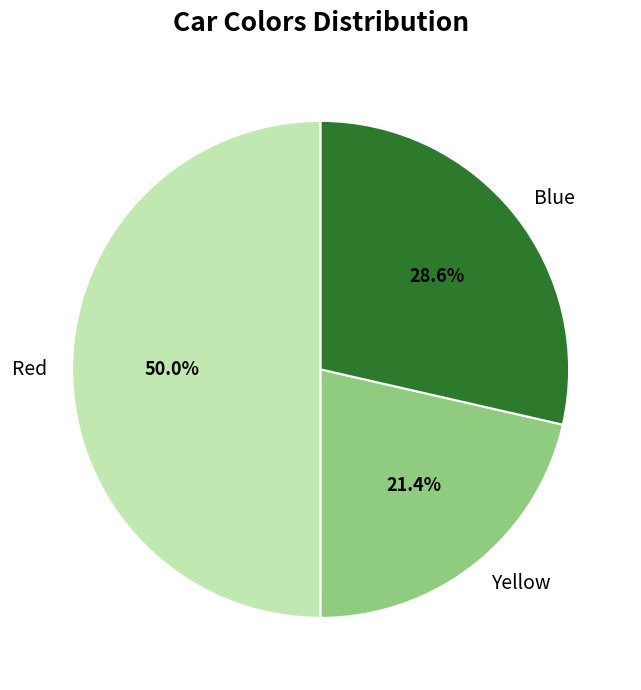

What portion of the pie excludes Red?

50.0%